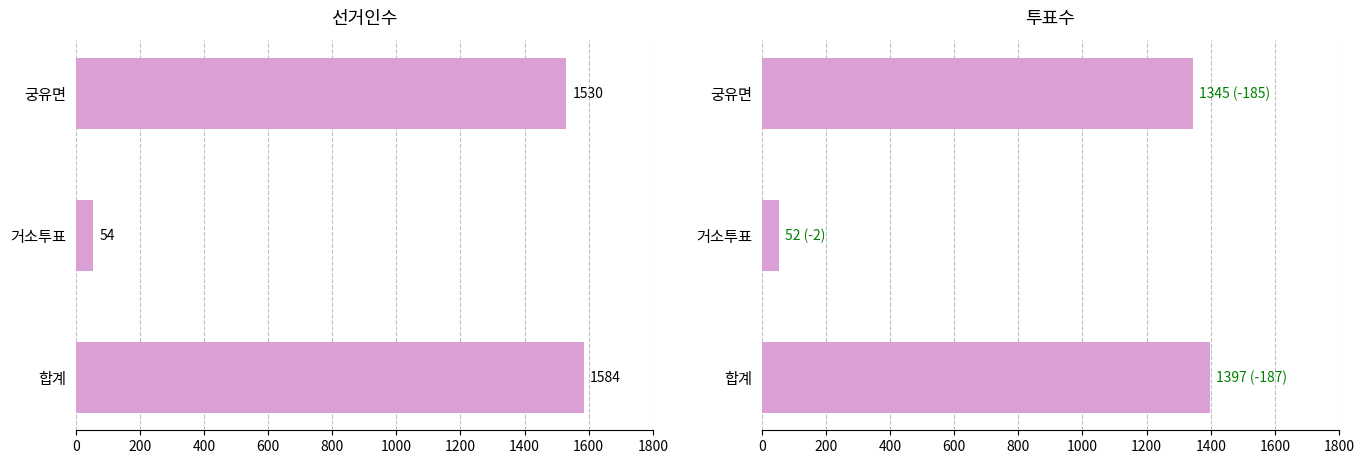

What is the average value of the 선거인수 series?

1056